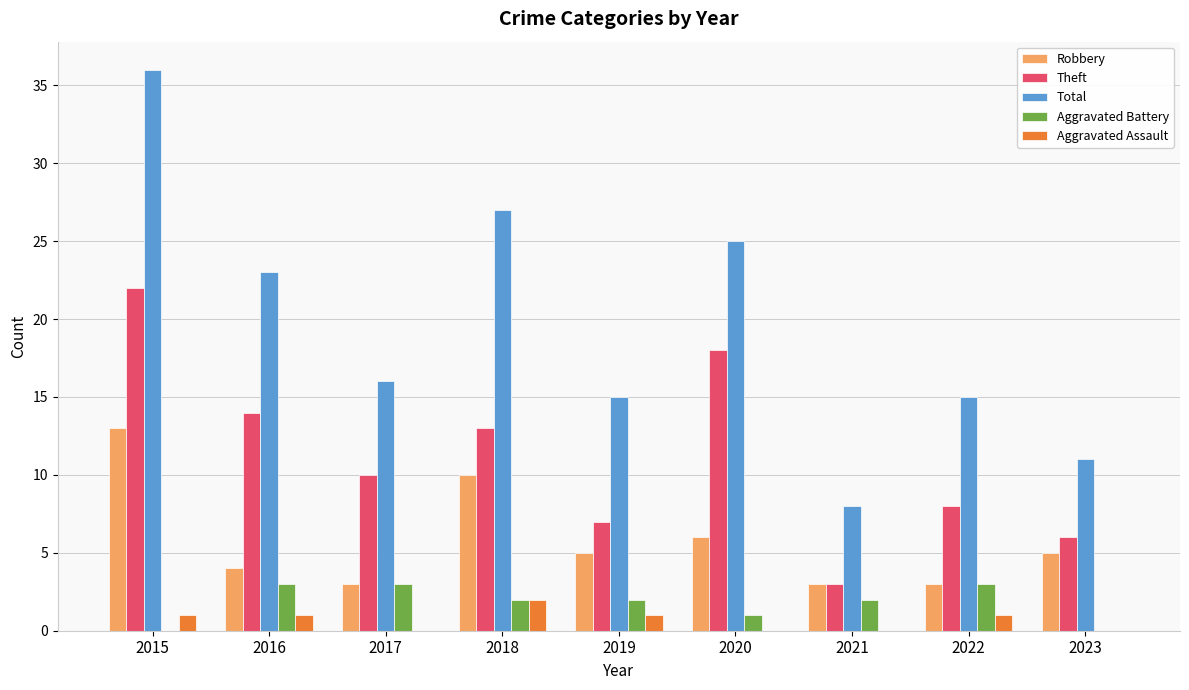

True or false: Theft has a value of 10 at 2017.

True